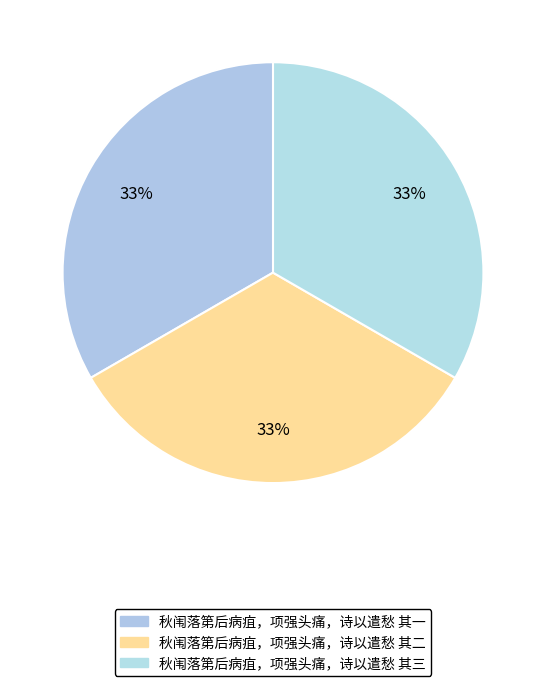

How many segments does this pie chart have?

3